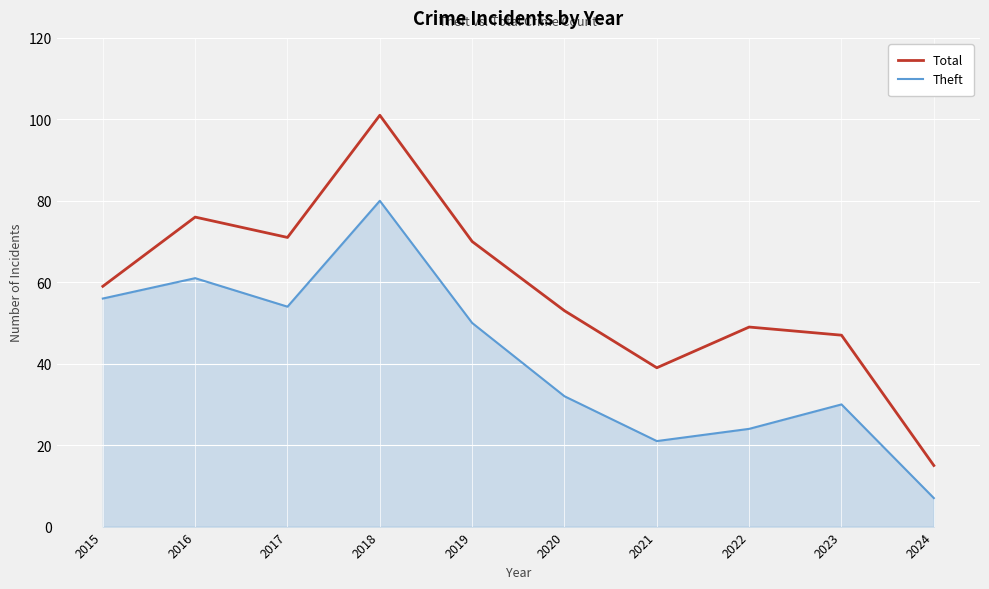

Reading left to right, list all the values displayed in this chart.

Total: 2015=59	2016=76	2017=71	2018=101	2019=70	2020=53	2021=39	2022=49	2023=47	2024=15
Theft: 2015=56	2016=61	2017=54	2018=80	2019=50	2020=32	2021=21	2022=24	2023=30	2024=7